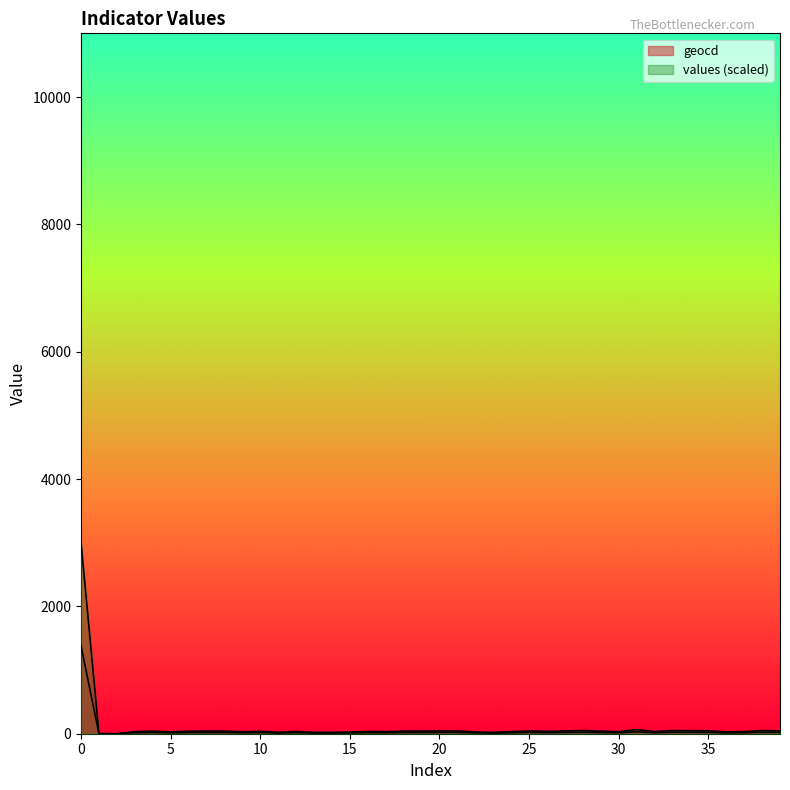

True or false: geocd has a value of 20.0 at 39.

True